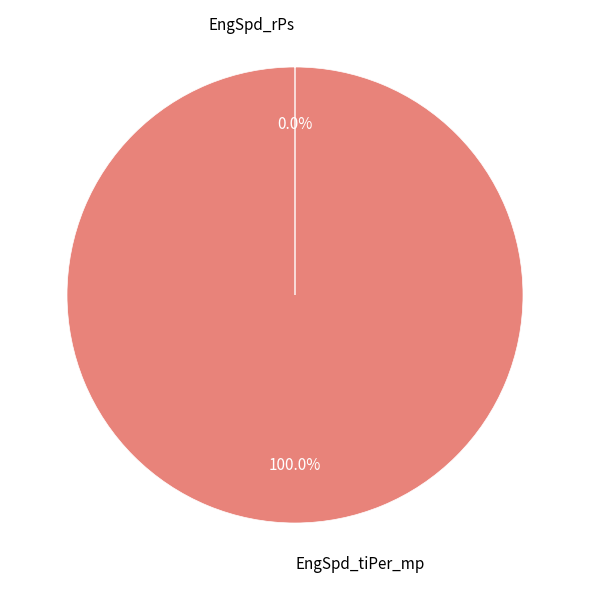

What is the largest slice in the pie chart?

EngSpd_tiPer_mp